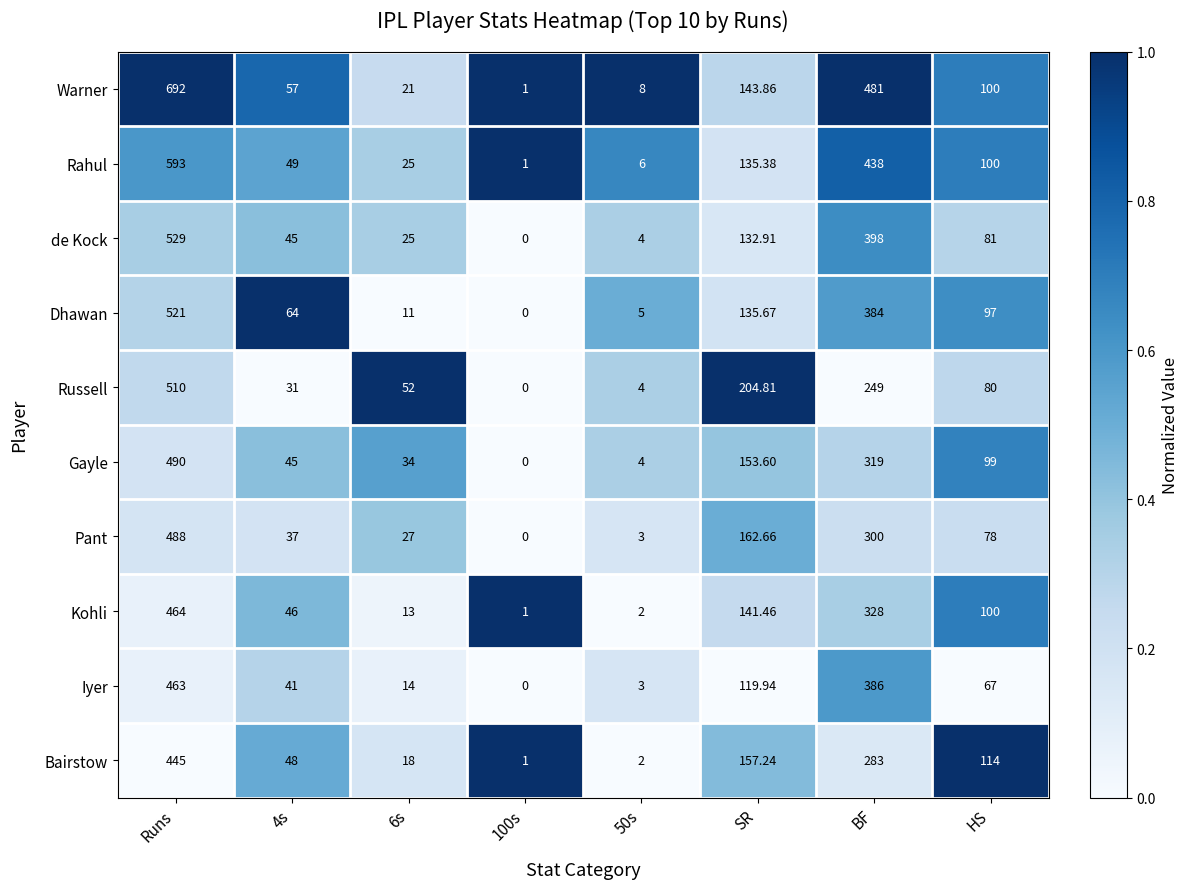

Which category has the highest value in the de Kock series?

Runs